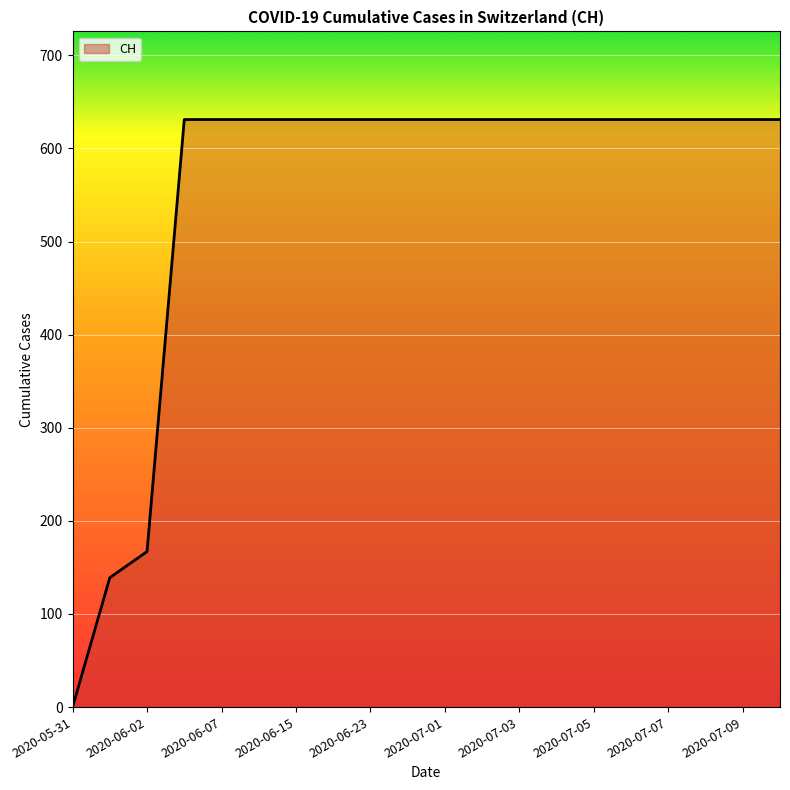

How many lines are shown in the chart?

1